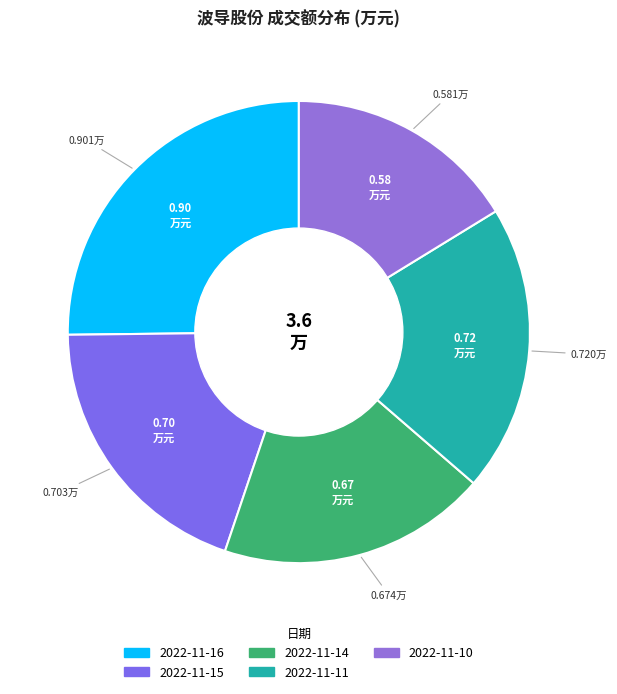

Between 2022-11-16 and 2022-11-14, which is larger?

2022-11-16